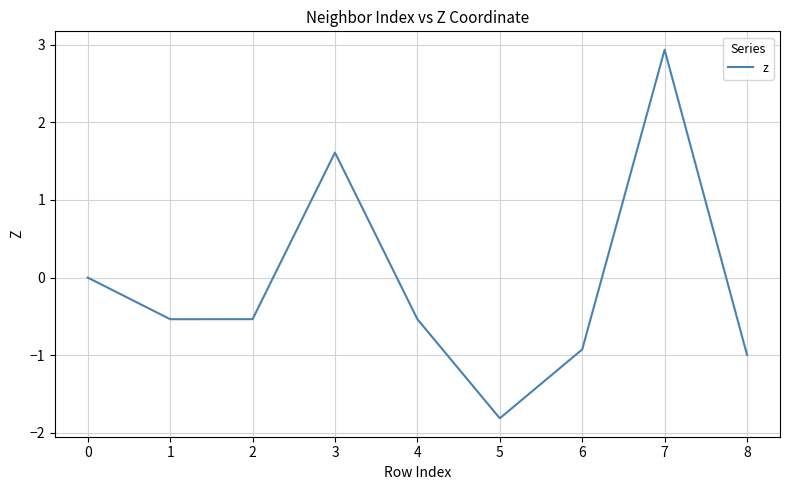

What is the change in value from 3 to 5?

-3.4